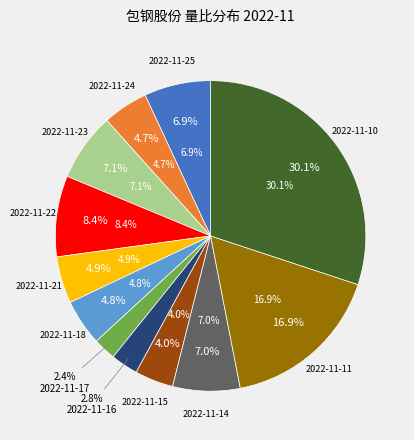

True or false: 2022-11-23 accounts for 7% of the total.

True